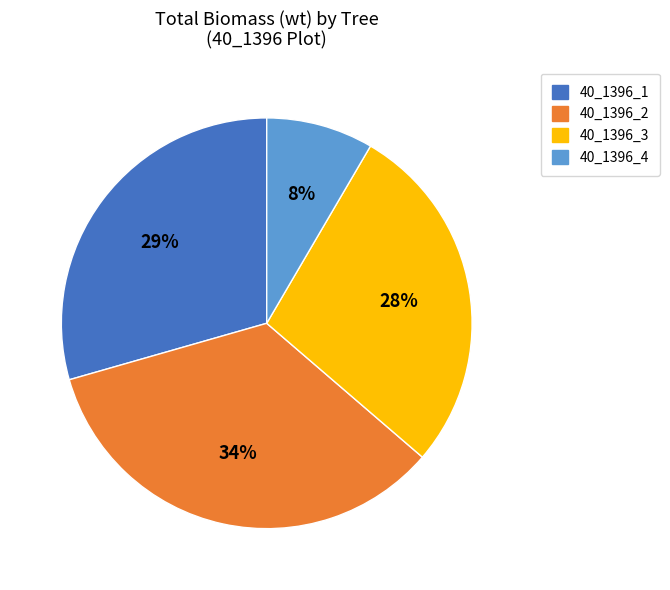

To the nearest percent, what is the average slice percentage?

25%